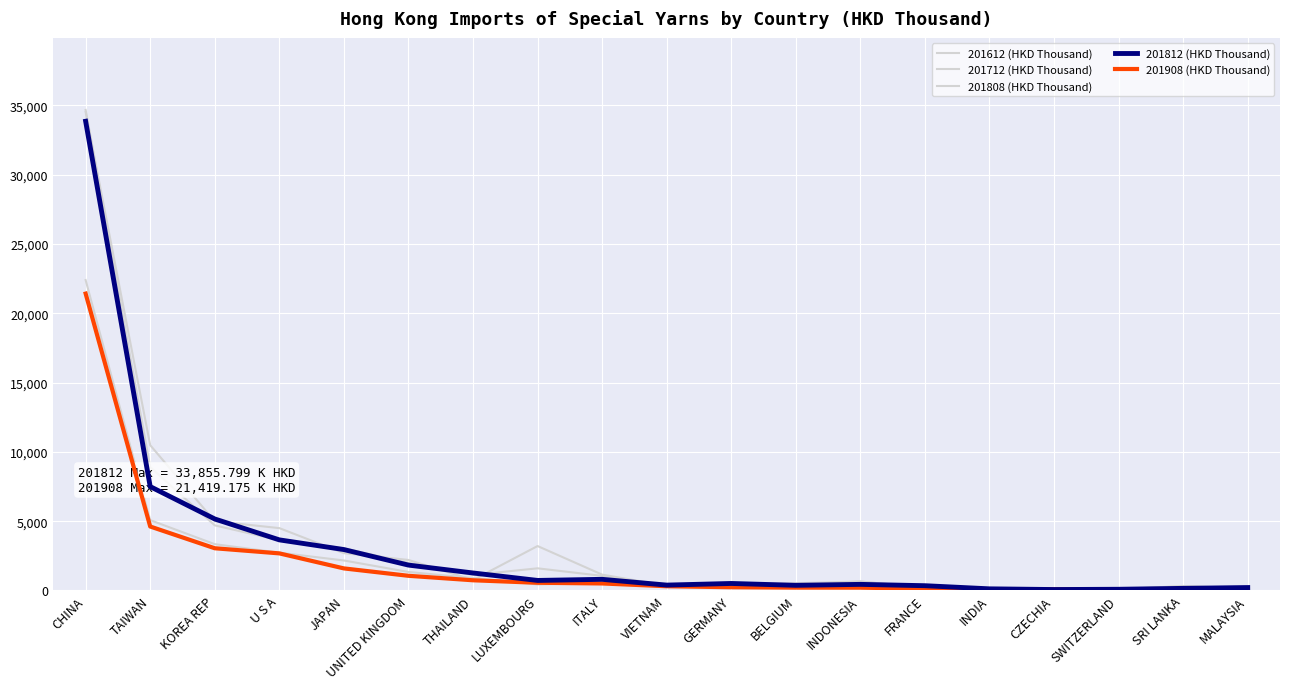

True or false: 201612 (HKD Thousand) has more than 0 points higher than both neighbors.

True